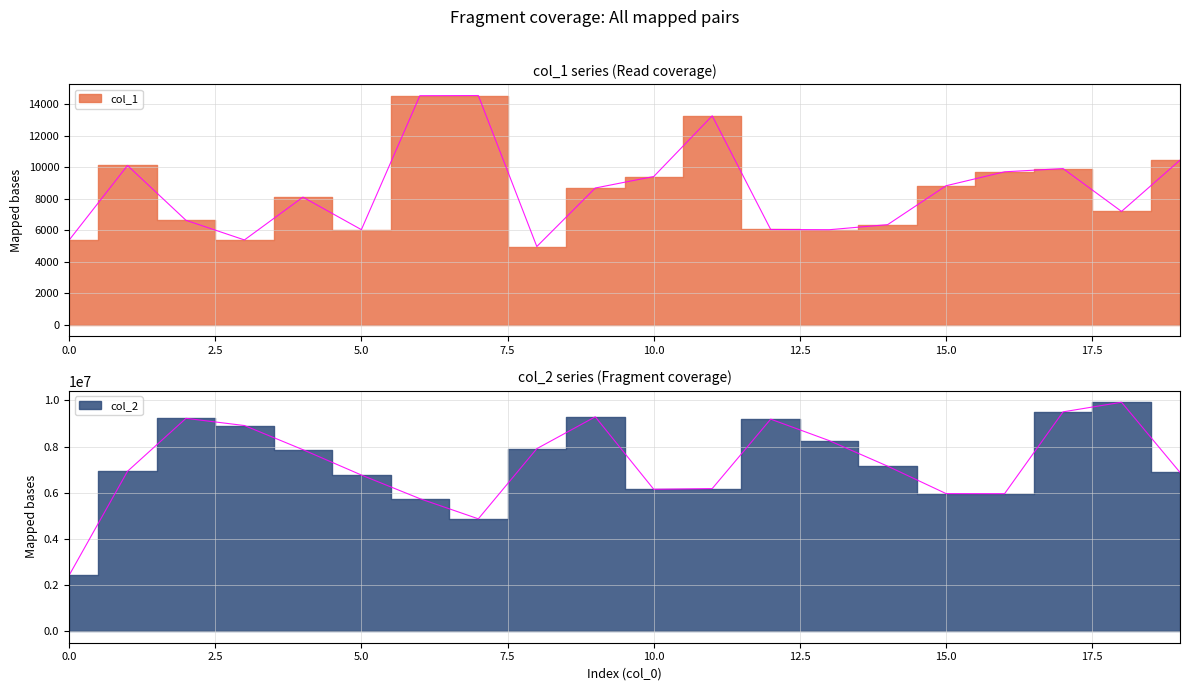

What is the difference between the highest and lowest values at 4?

7856744